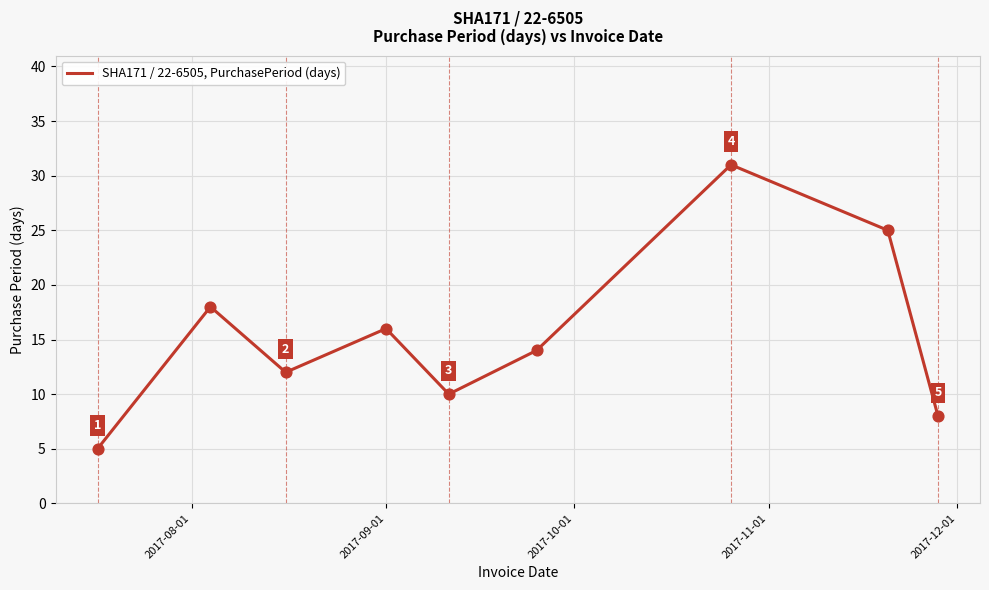

What is the difference between the maximum and minimum values?

26